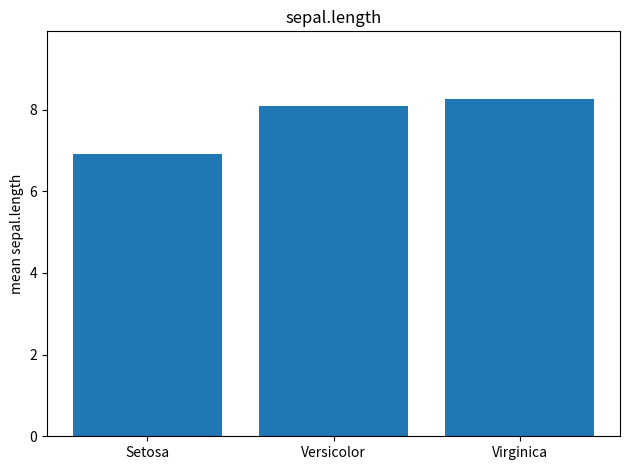

The chart shows a value of 8.1 at Versicolor. True or false?

True